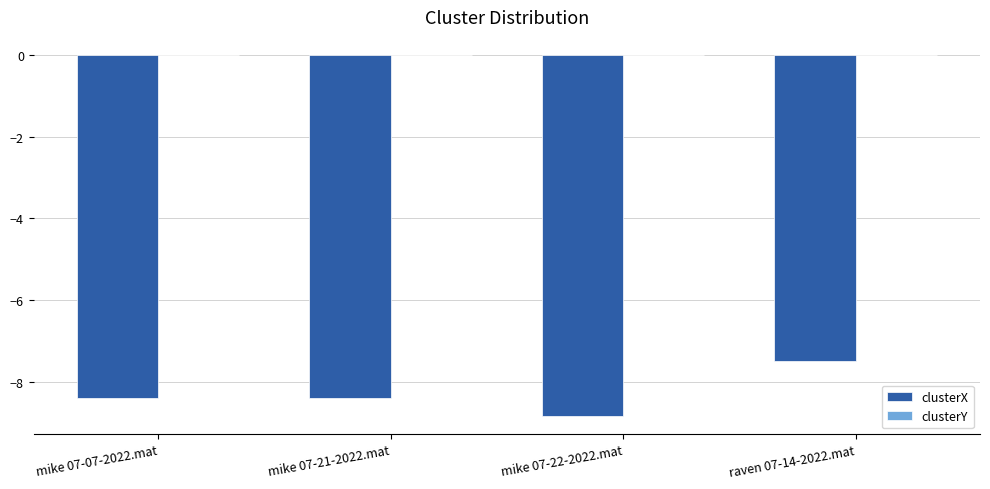

At which category is the sum across all series the highest?

raven 07-14-2022.mat